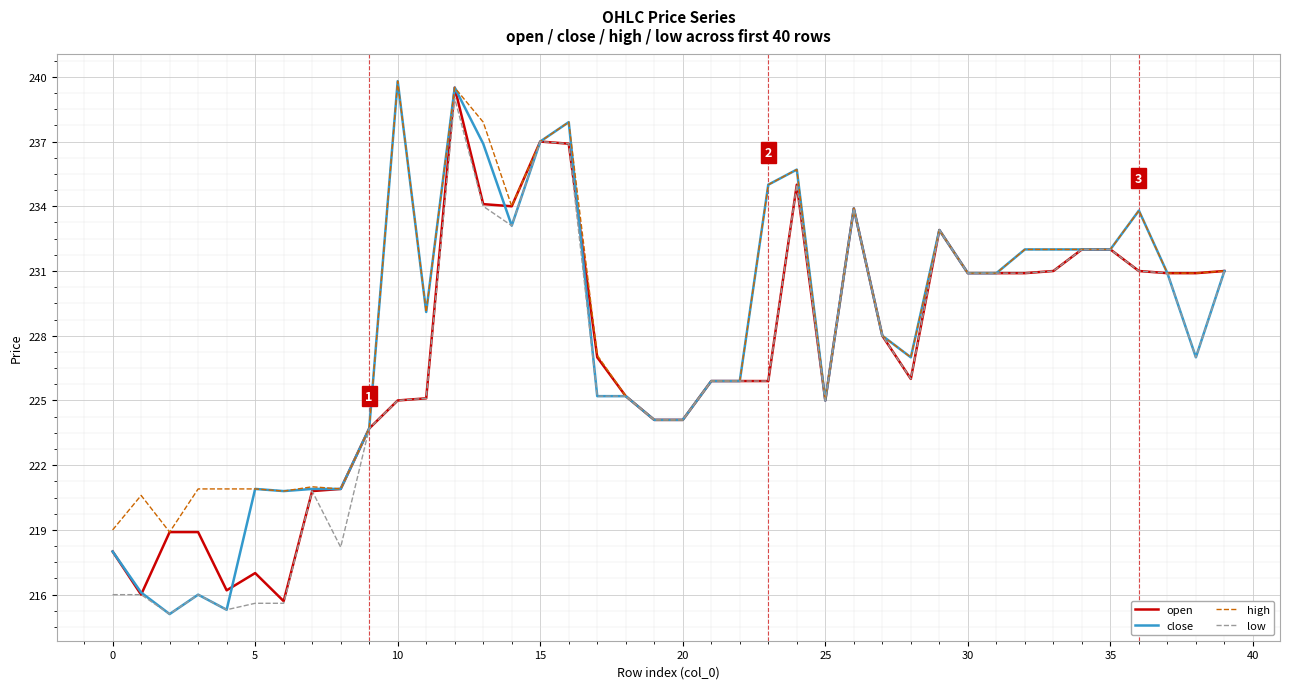

What is the minimum value for high?

218.9